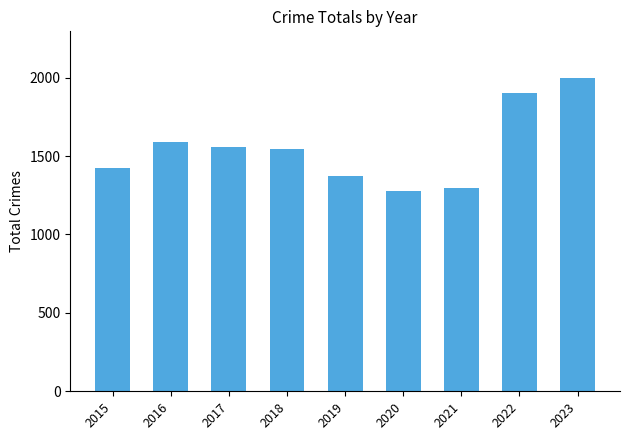

The value at 2021 is 1774. True or false?

False